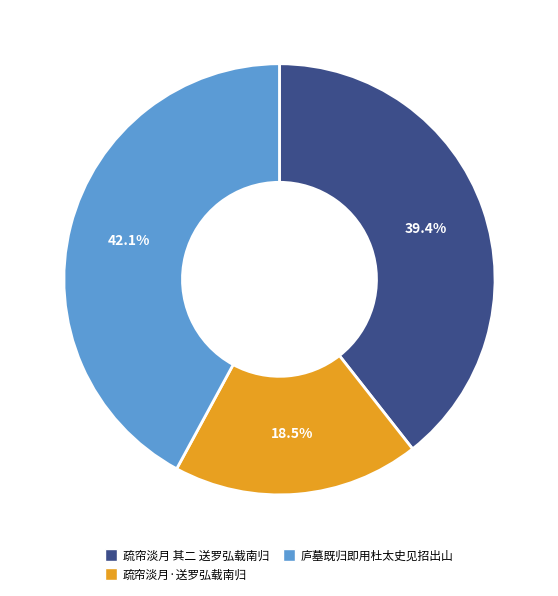

How many slices are in this pie chart?

3